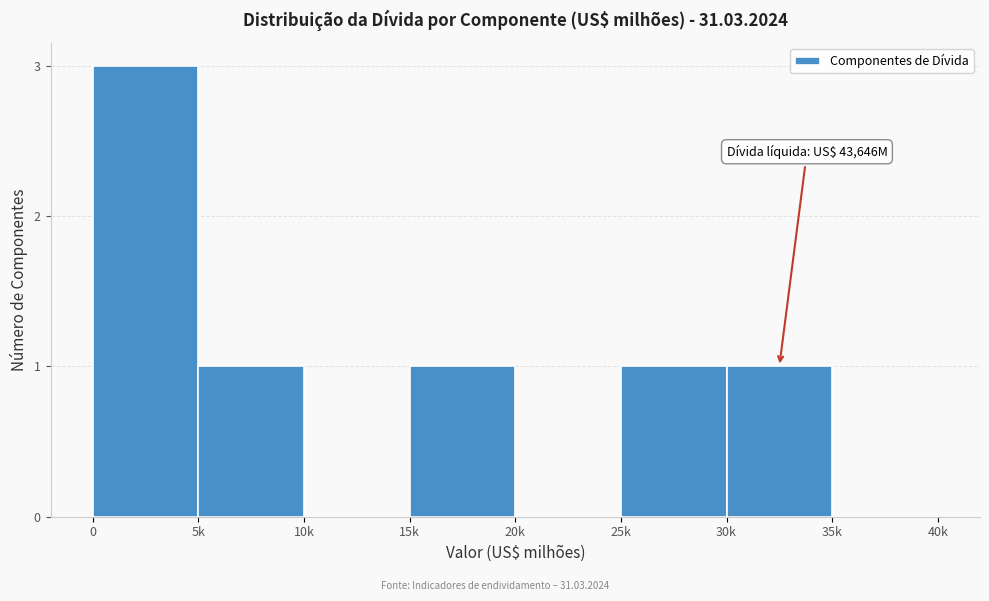

Reading right to left, what are all the values shown in this chart?

35k=0	30k=1	25k=1	20k=0	15k=1	10k=0	5k=1	0=3